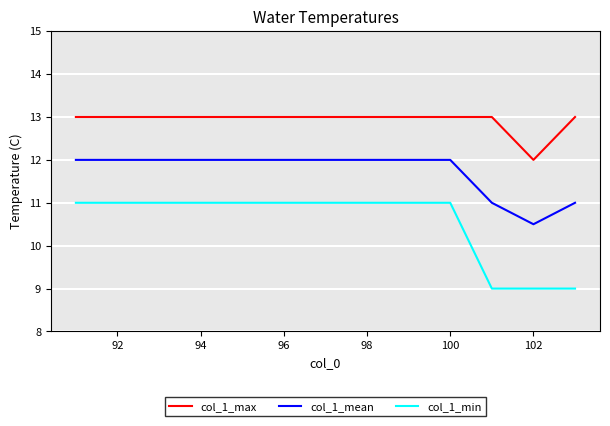

What is the lowest value of the col_1_mean series?

10.5